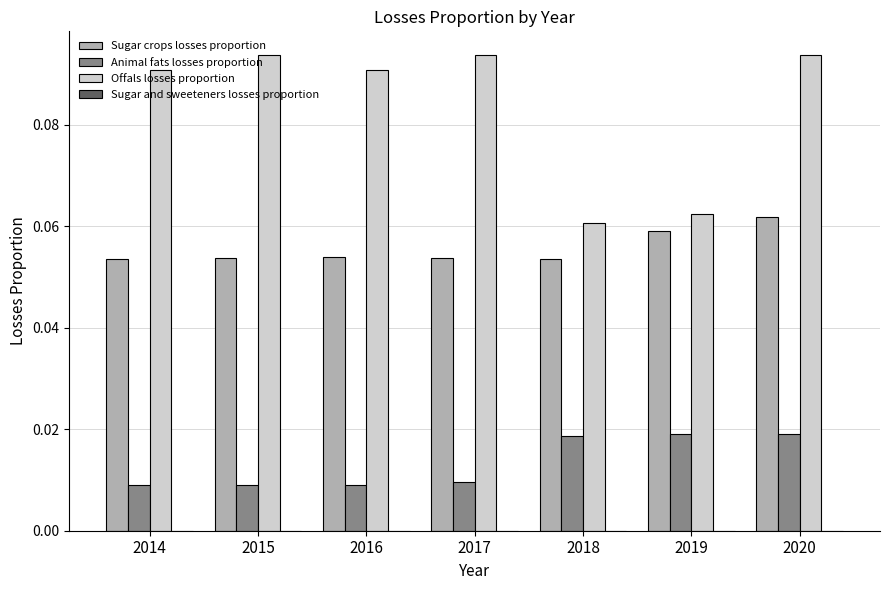

Does the chart contain any negative values?

No